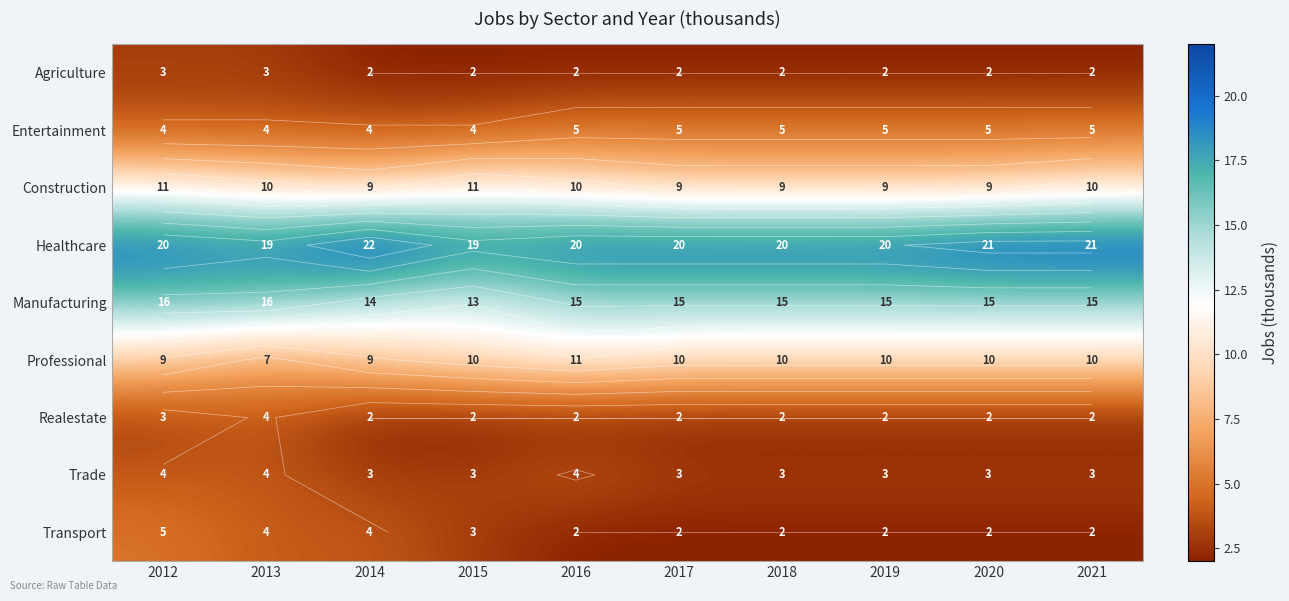

List the labels in order of Construction value, largest first.

2012, 2015, 2013, 2016, 2021, 2014, 2017, 2018, 2019, 2020